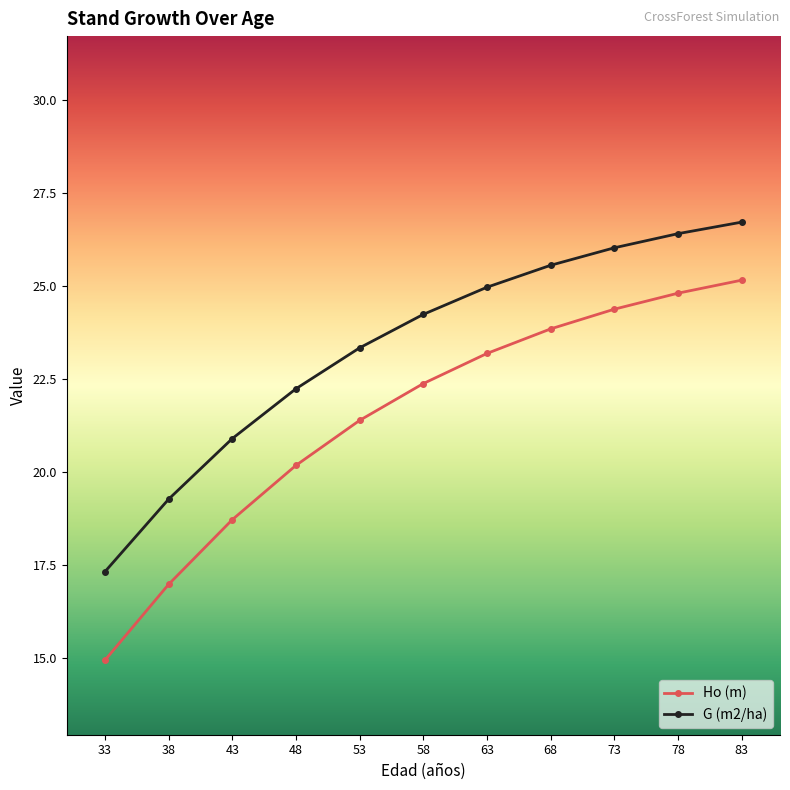

The G (m2/ha) series shows 10.2 at 38. True or false?

False